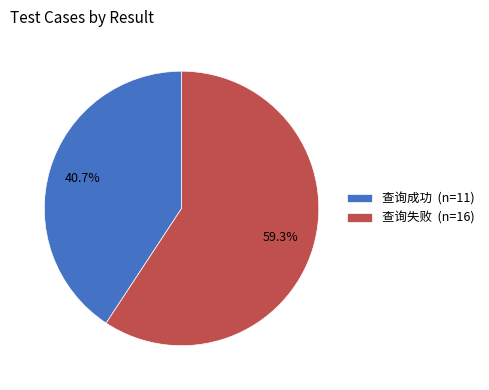

Is there a majority slice in this chart?

Yes